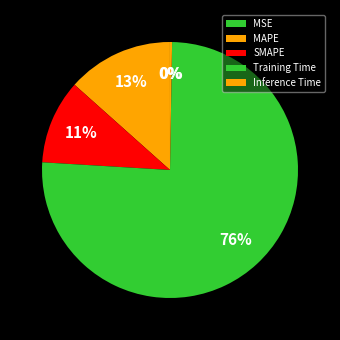

How many slices are in this pie chart?

5